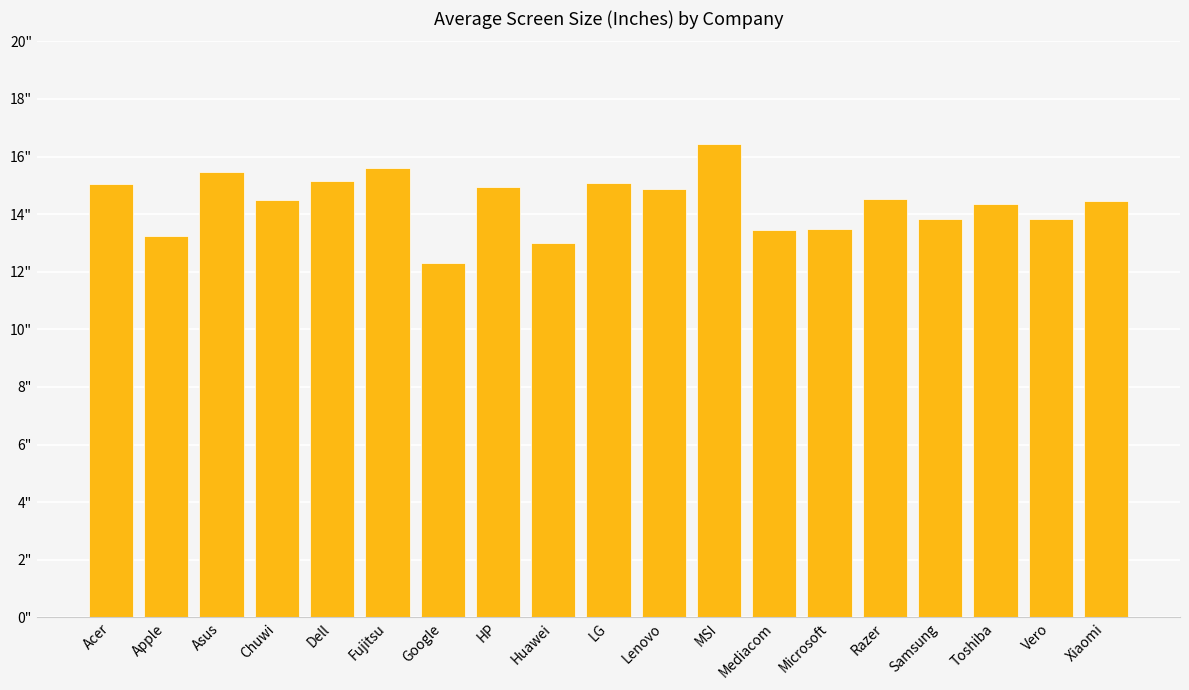

Are the bars horizontal?

No